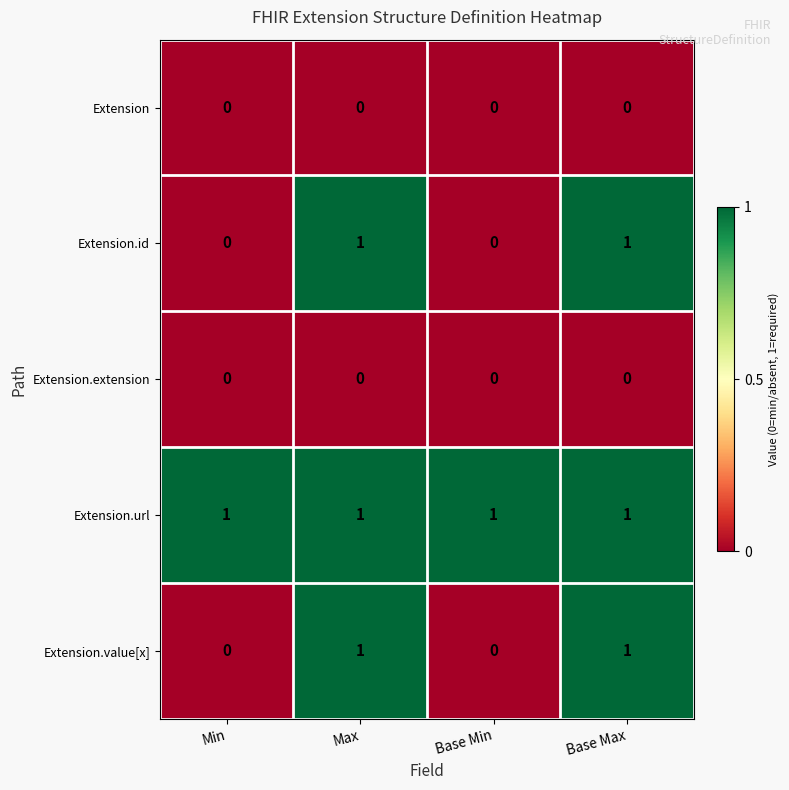

Reading left to right, extract all data points from this chart.

Extension: 0	0	0	0
Extension.id: 0	1	0	1
Extension.extension: 0	0	0	0
Extension.url: 1	1	1	1
Extension.value[x]: 0	1	0	1